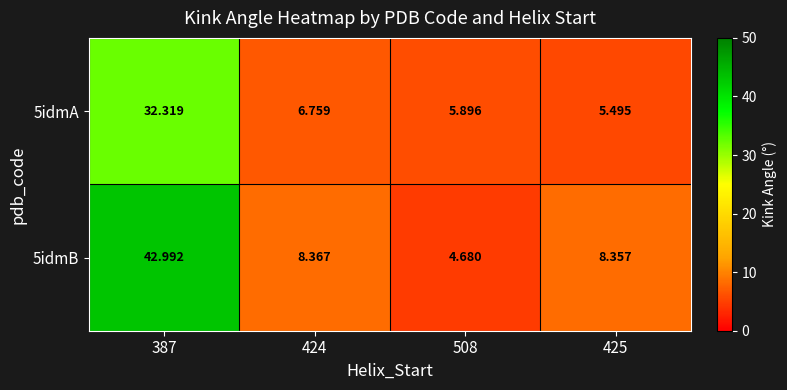

Is the value of 5idmB at 425 greater than the value of 5idmA at 508?

Yes